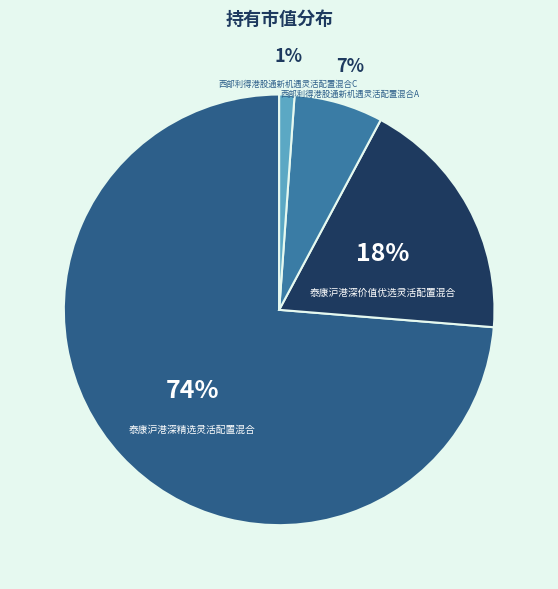

Rank the categories by value from lowest to highest.

西部利得港股通新机遇灵活配置混合C, 西部利得港股通新机遇灵活配置混合A, 泰康沪港深价值优选灵活配置混合, 泰康沪港深精选灵活配置混合